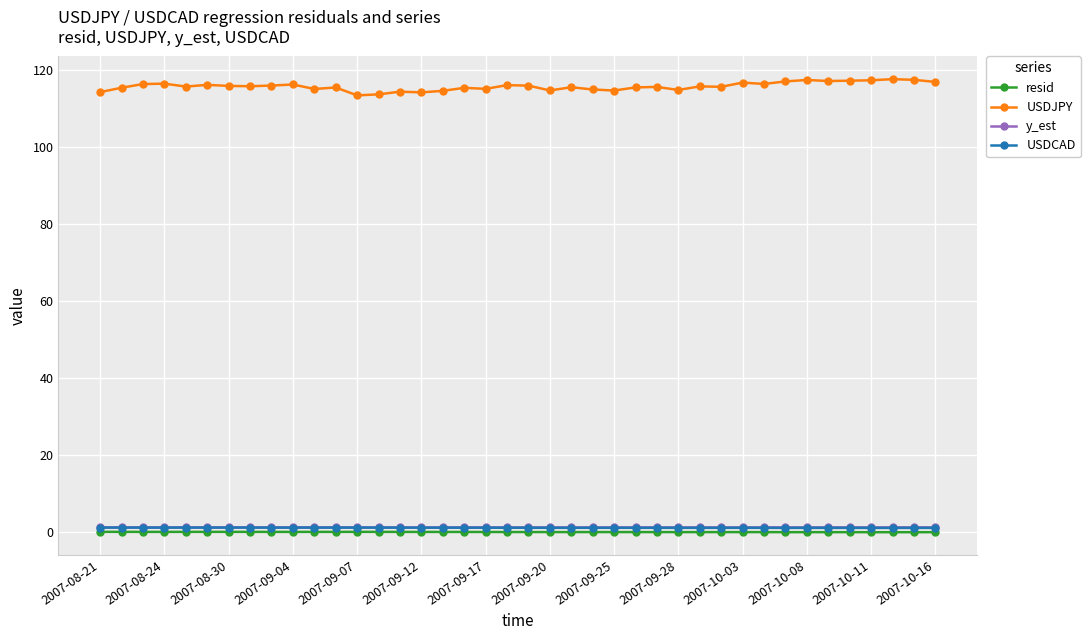

True or false: USDJPY and y_est cross at least once.

False